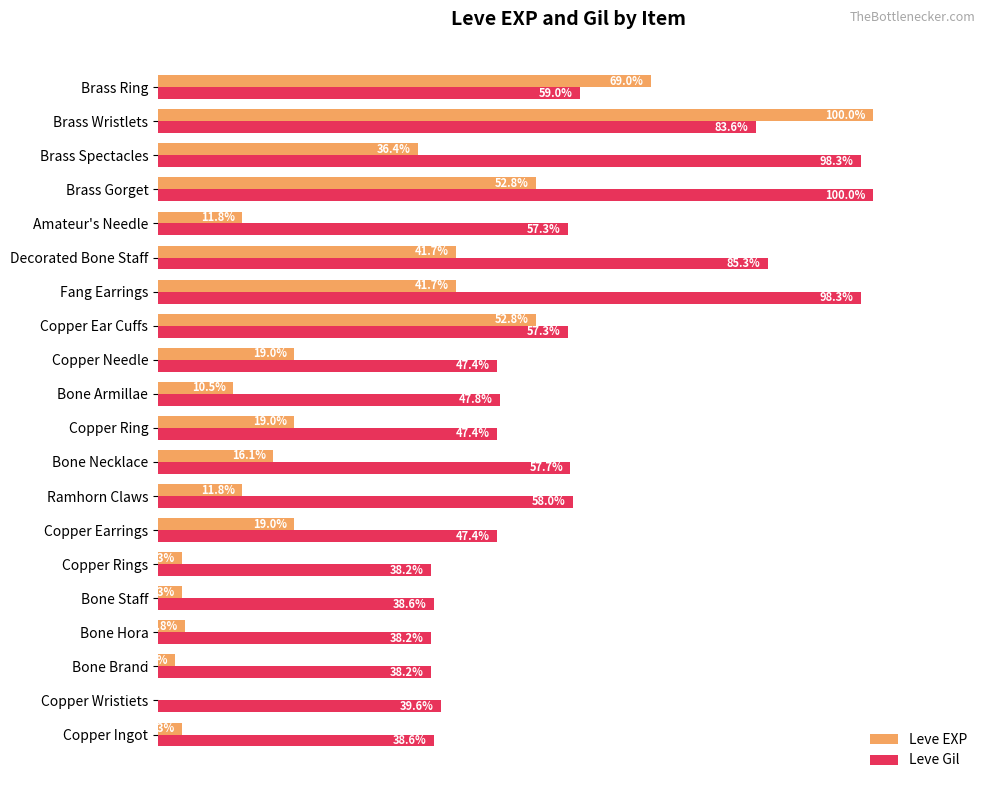

At which category is the sum across all series the highest?

Brass Wristlets